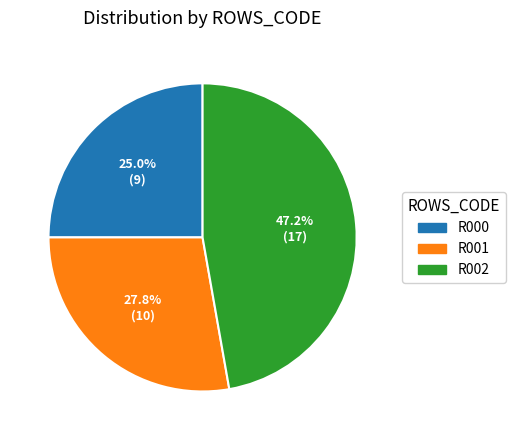

Count the number of slices in the pie.

3